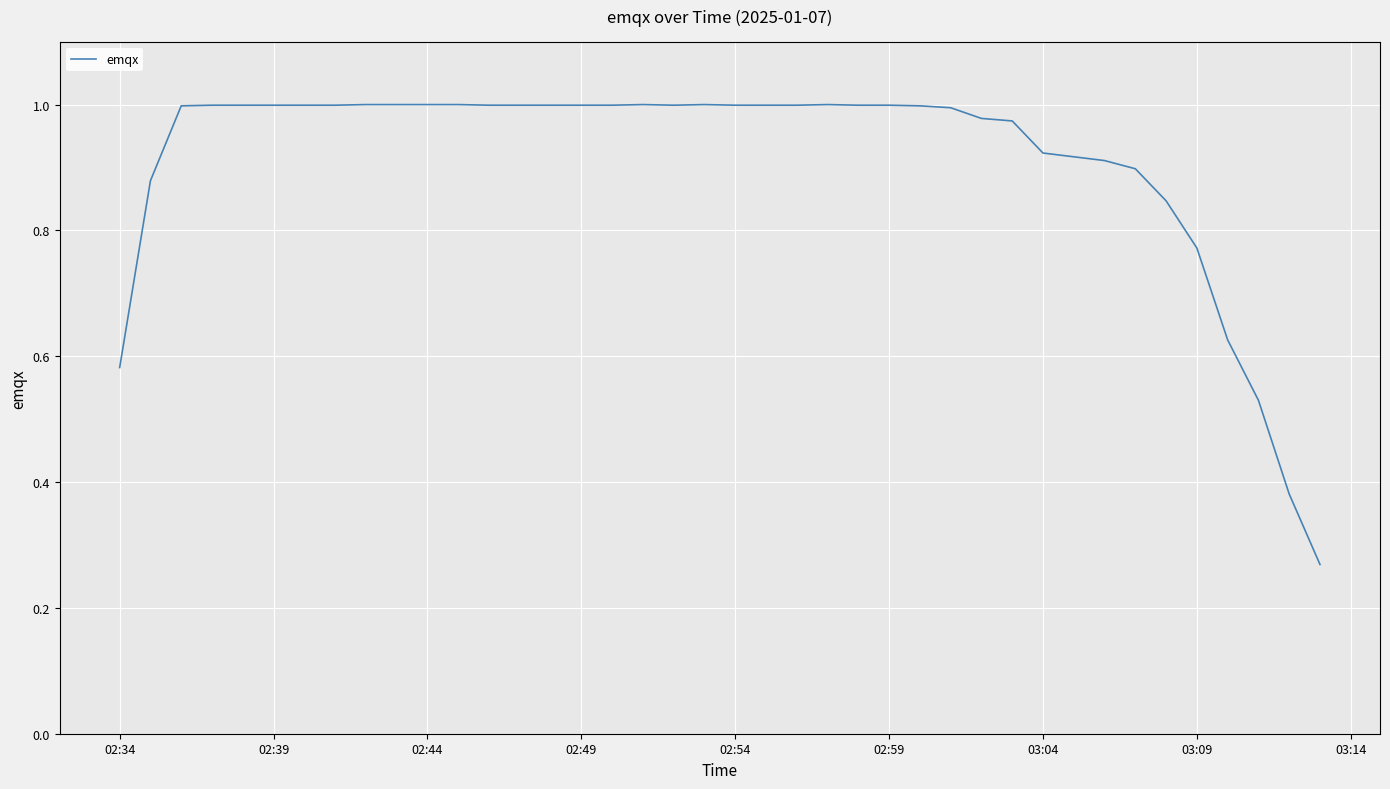

What is the difference between the maximum and minimum values?

0.7